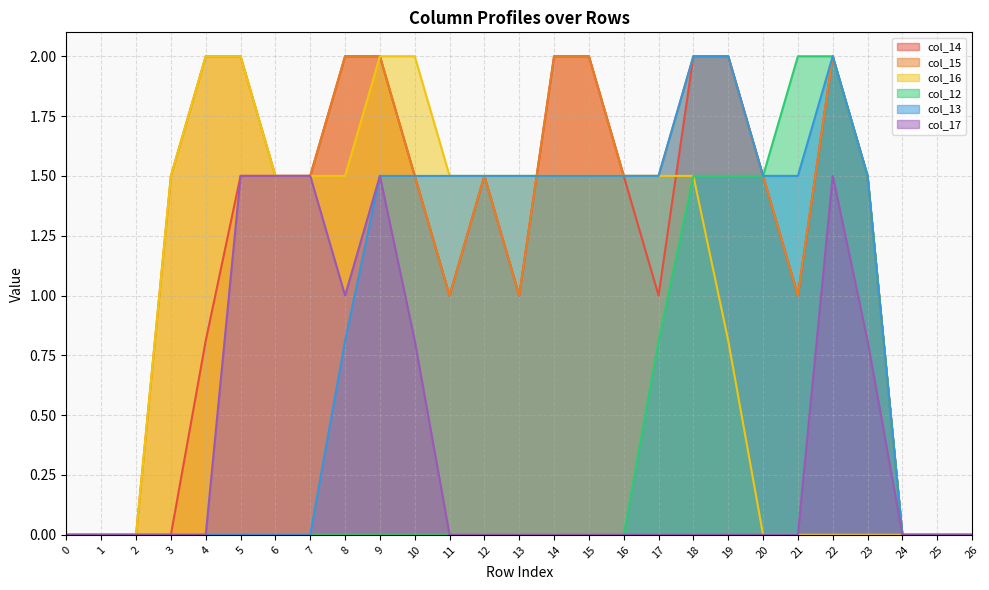

Between 22 and 24, which series saw the biggest shift?

col_14